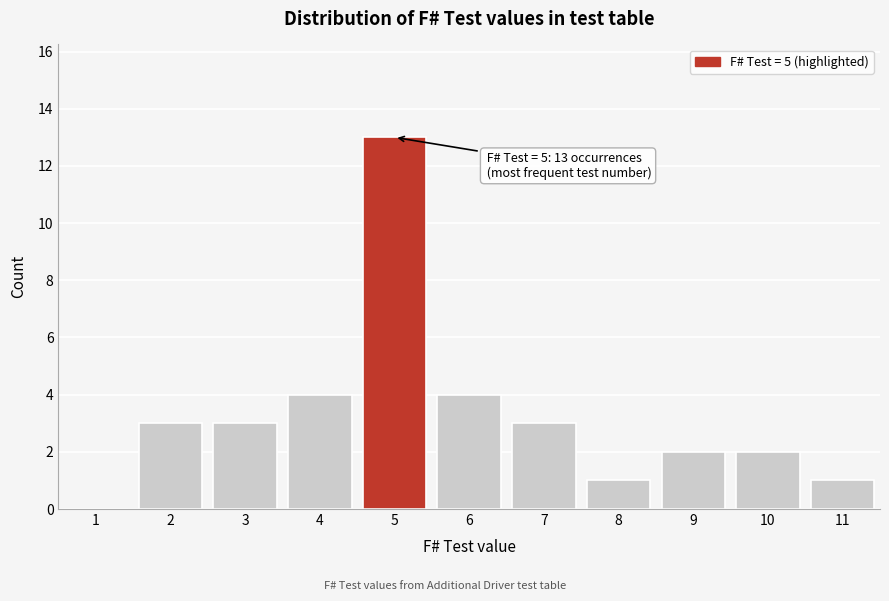

Reading left to right, transcribe all the data shown in this chart.

1=0	2=3	3=3	4=4	5=13	6=4	7=3	8=1	9=2	10=2	11=1